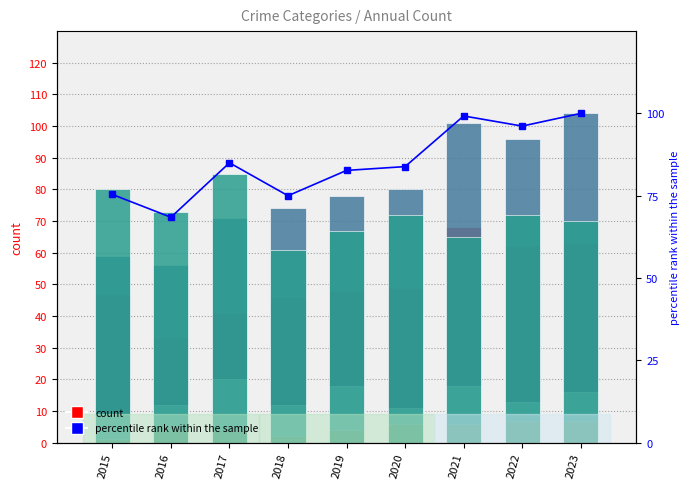

Does the chart contain stacked bars?

No